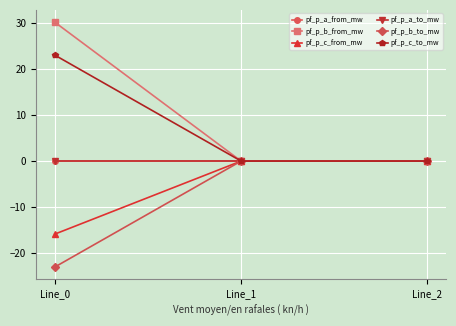

Is this an area chart (filled region under the line)?

No